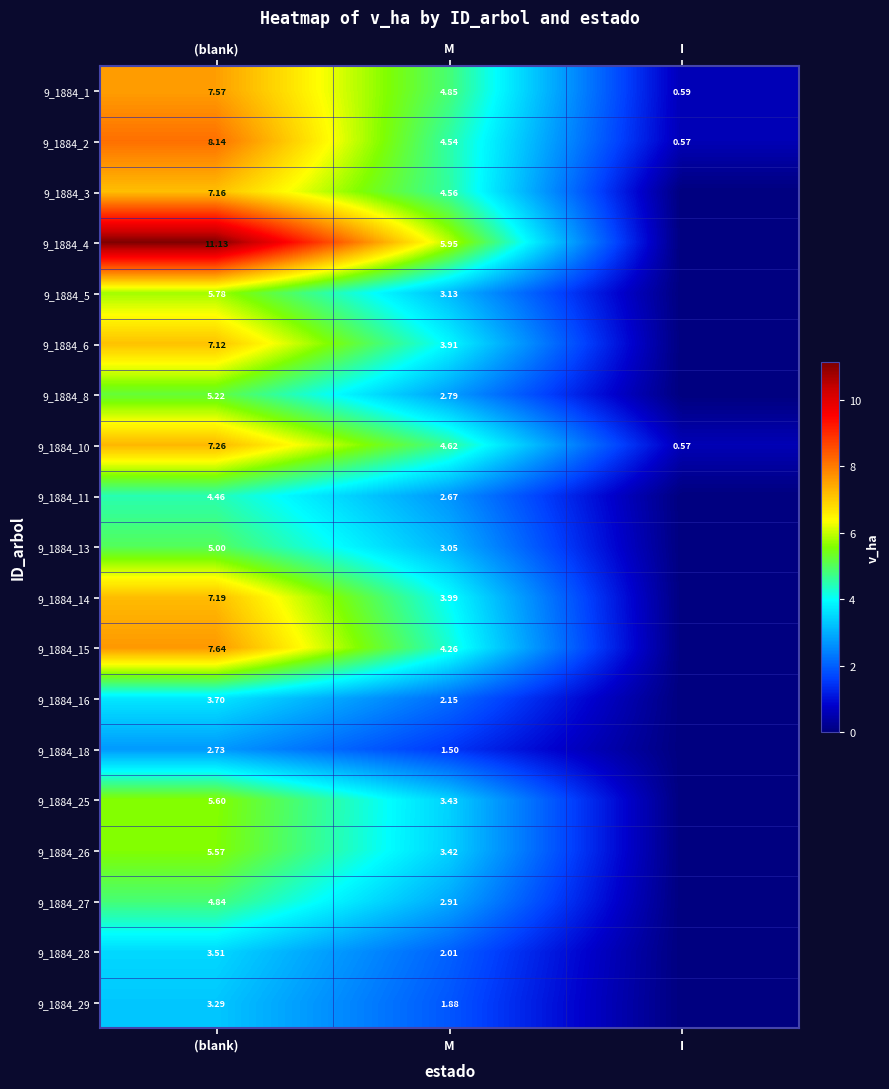

At which label is 9_1884_2 closest to 4?

M